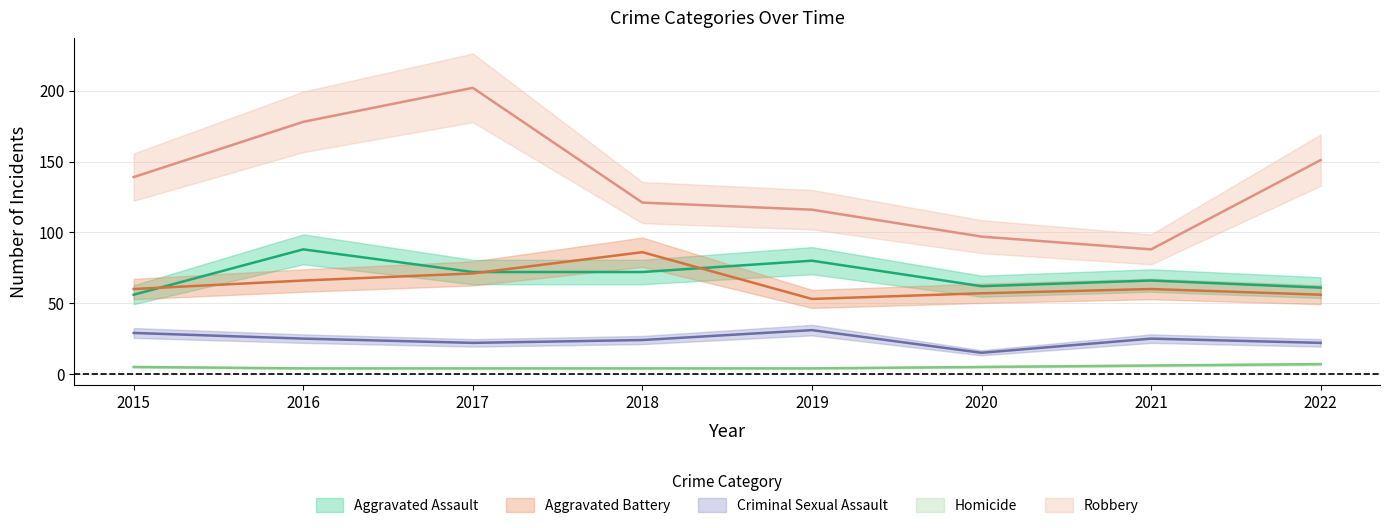

Reading left to right, transcribe all the data shown in this chart.

Aggravated Assault: 2015=56	2016=88	2017=72	2018=72	2019=80	2020=62	2021=66	2022=61
Aggravated Battery: 2015=60	2016=66	2017=71	2018=86	2019=53	2020=57	2021=60	2022=56
Criminal Sexual Assault: 2015=29	2016=25	2017=22	2018=24	2019=31	2020=15	2021=25	2022=22
Homicide: 2015=5	2016=4	2017=4	2018=4	2019=4	2020=5	2021=6	2022=7
Robbery: 2015=139	2016=178	2017=202	2018=121	2019=116	2020=97	2021=88	2022=151